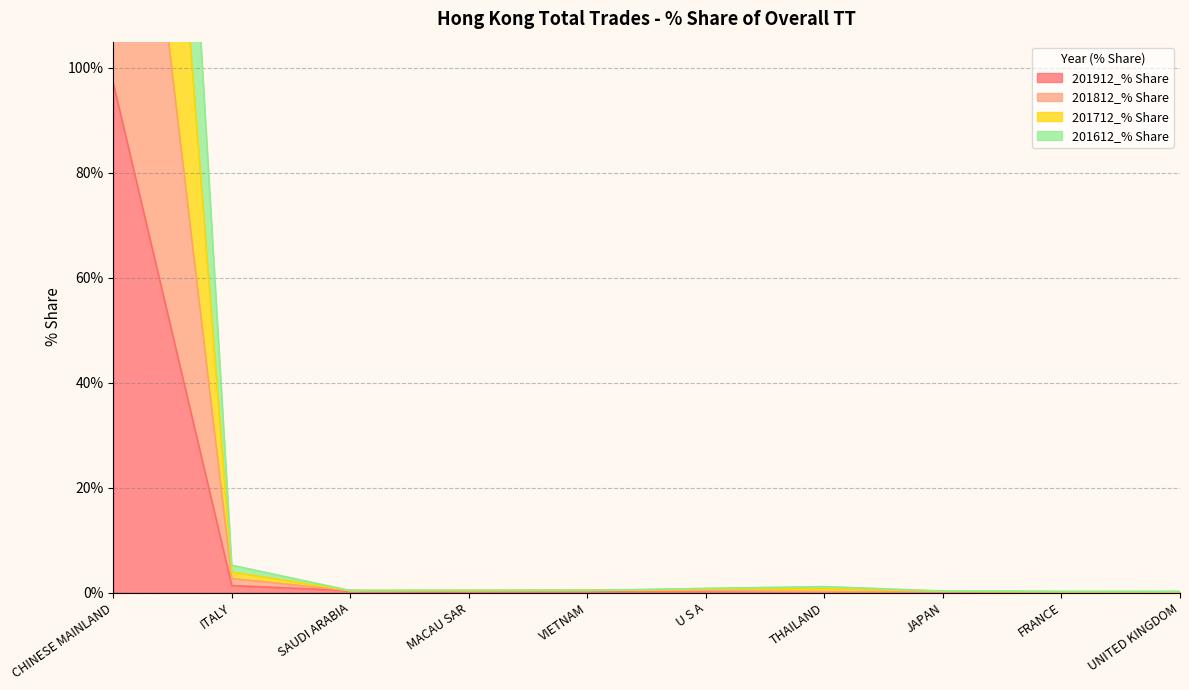

Is it true that 201712_% Share equals 1.1 at THAILAND?

True